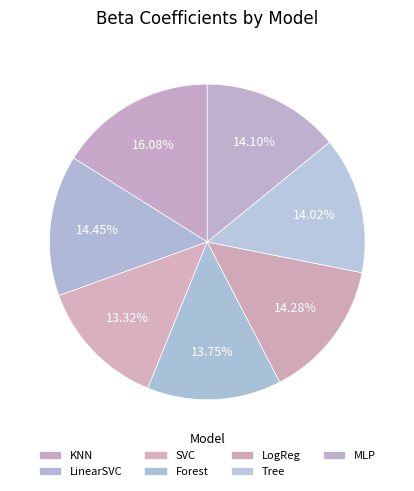

How many slices are in this pie chart?

7